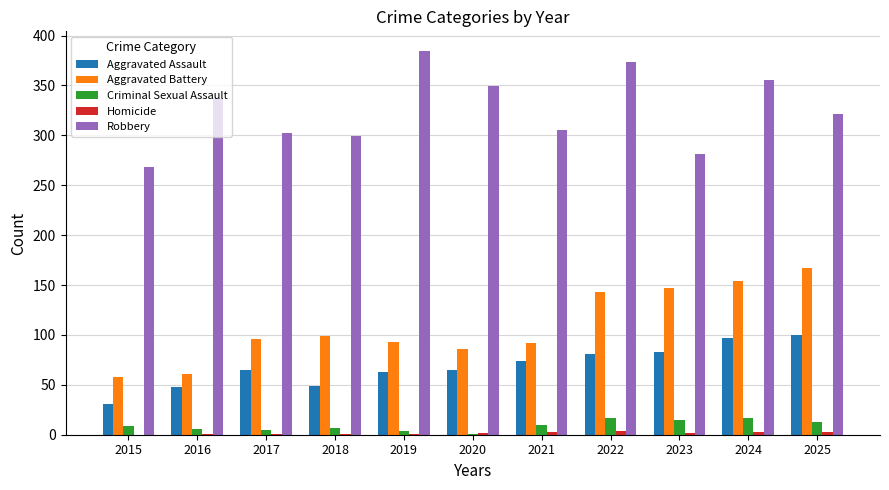

What is the sum of all Aggravated Assault values?

756